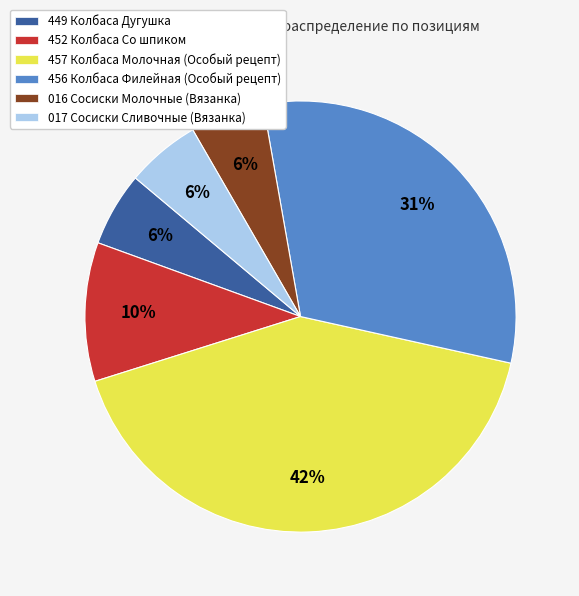

To the nearest percent, what percentage of the pie is 457 Колбаса Молочная?

42%